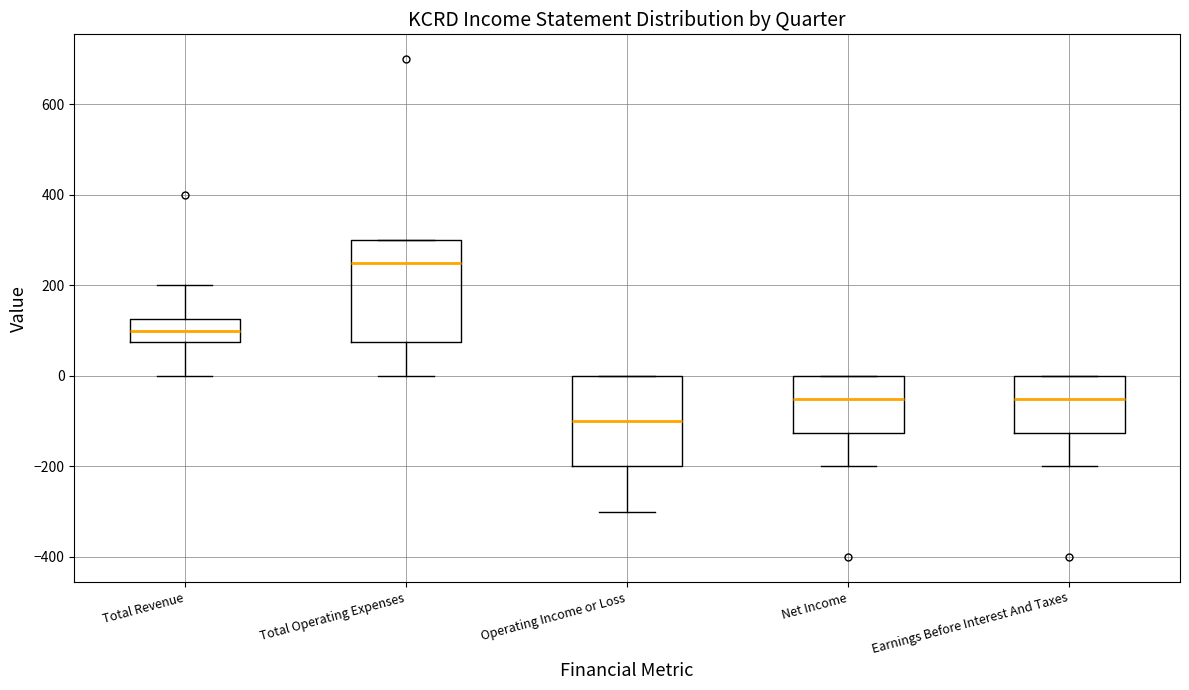

Where does the lower whisker of the box for Total Operating Expenses end on the y-axis? The values are not printed on the chart, so give them approximately, as read against the axis.

0